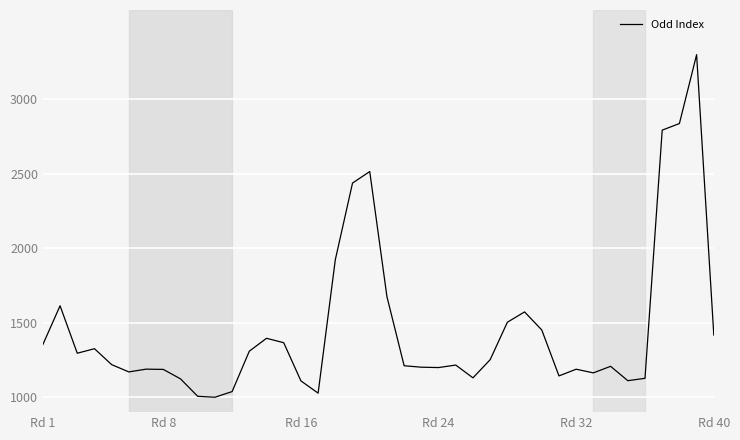

What is the smallest value displayed?

1000.0